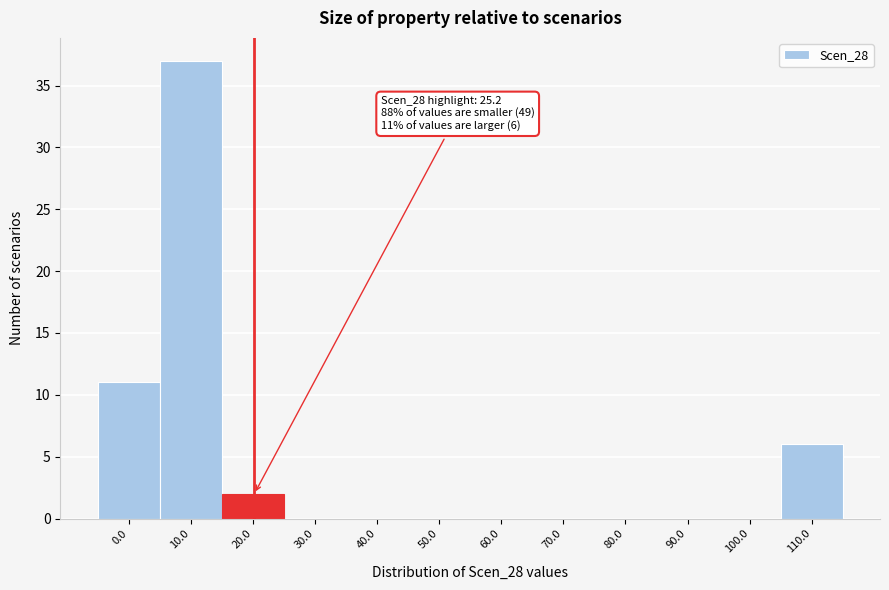

Reading left to right, transcribe all the data shown in this chart.

0.0=11	10.0=37	20.0=2	30.0=0	40.0=0	50.0=0	60.0=0	70.0=0	80.0=0	90.0=0	100.0=0	110.0=6